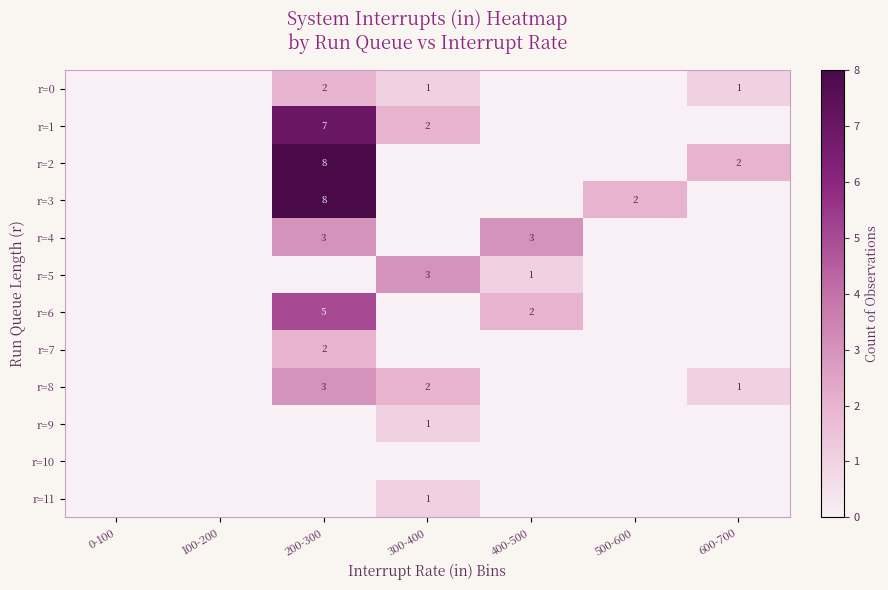

The r=2 series shows 1 at 600-700. True or false?

False